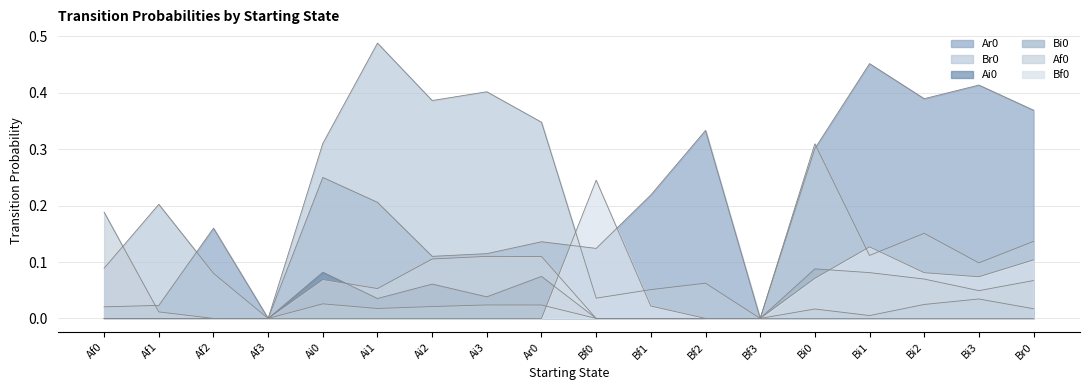

Which series changed the most between Af3 and Ar0?

Br0